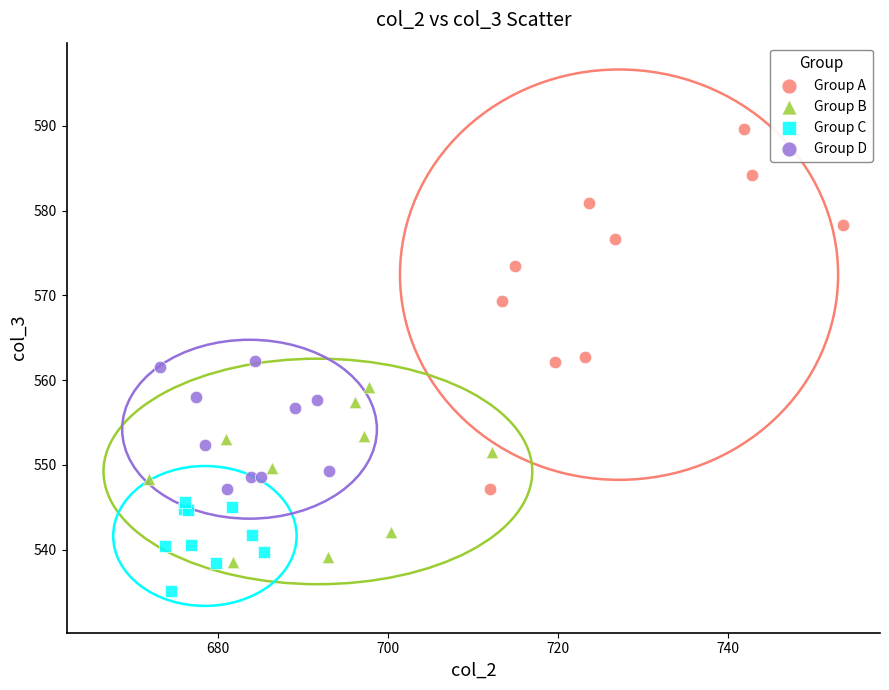

Which series has the largest Y range (max minus min)?

Group A